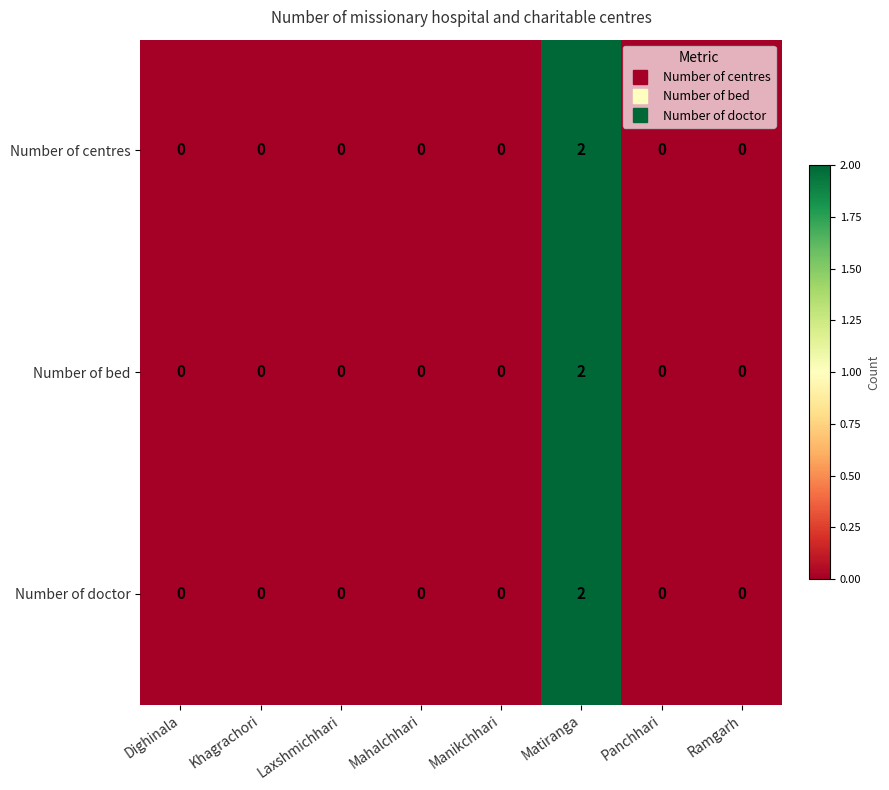

At which category does the chart reach its peak across all series?

Matiranga